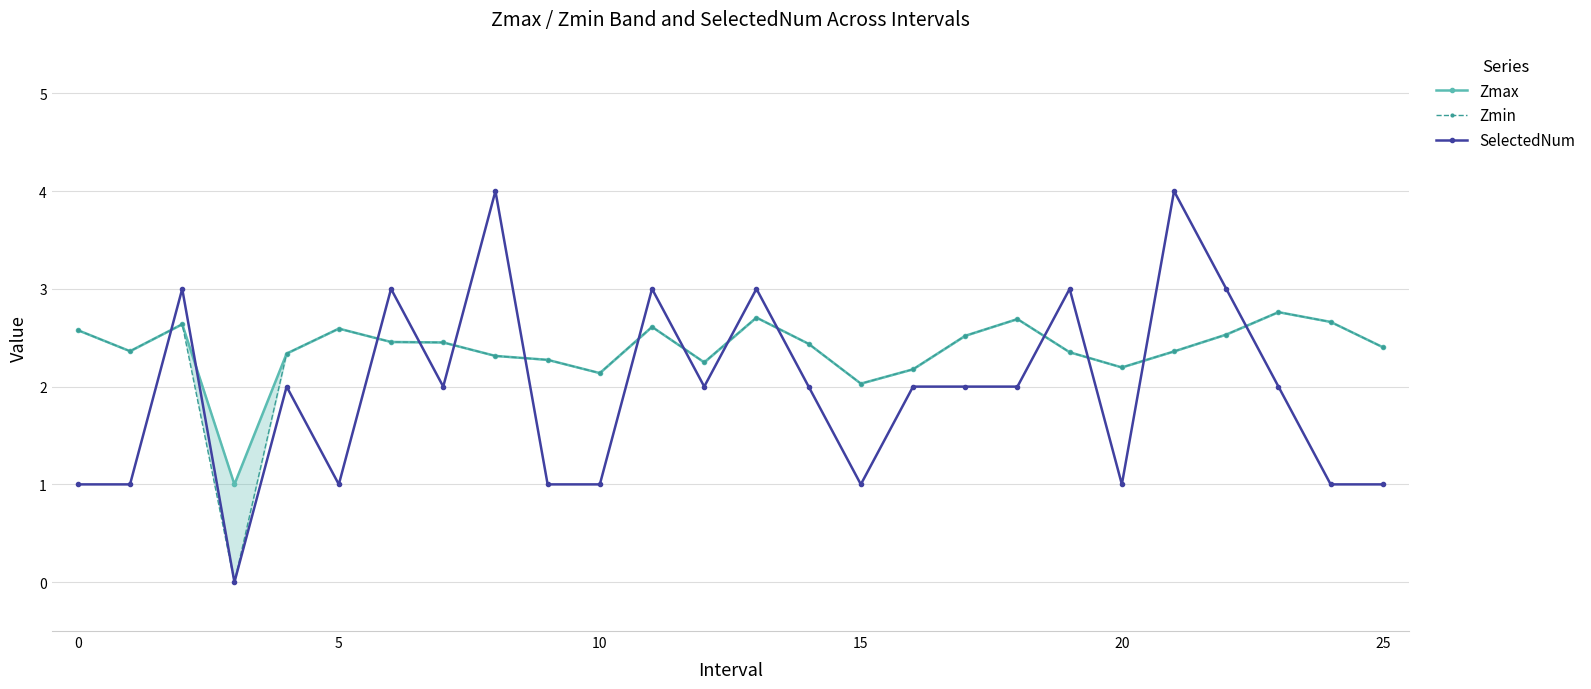

True or false: Zmin has more than 1 points higher than both neighbors.

True